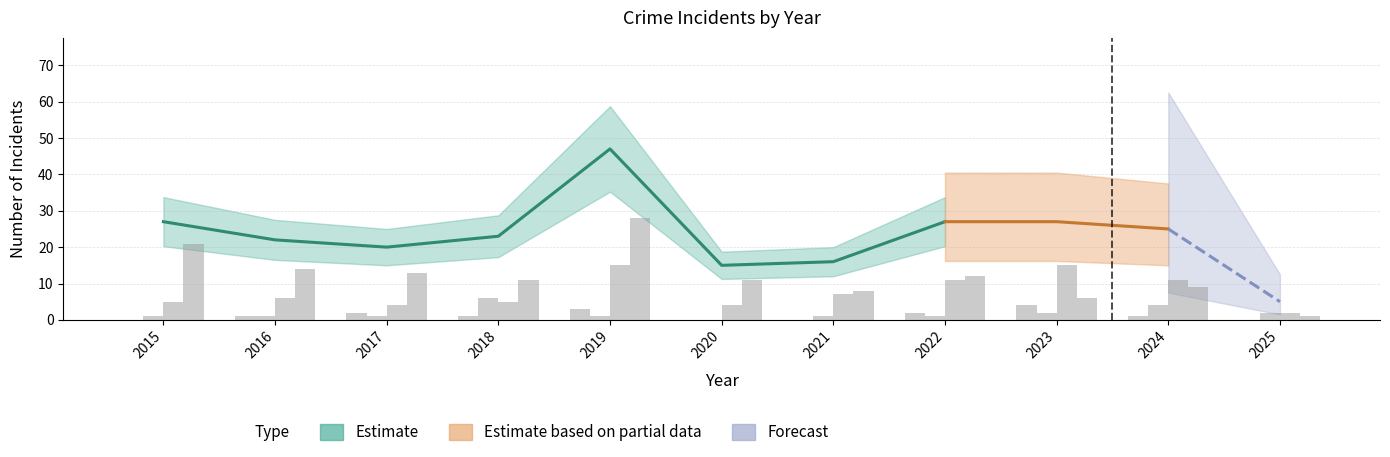

The value of Aggravated Assault at 2021 is 2. True or false?

False